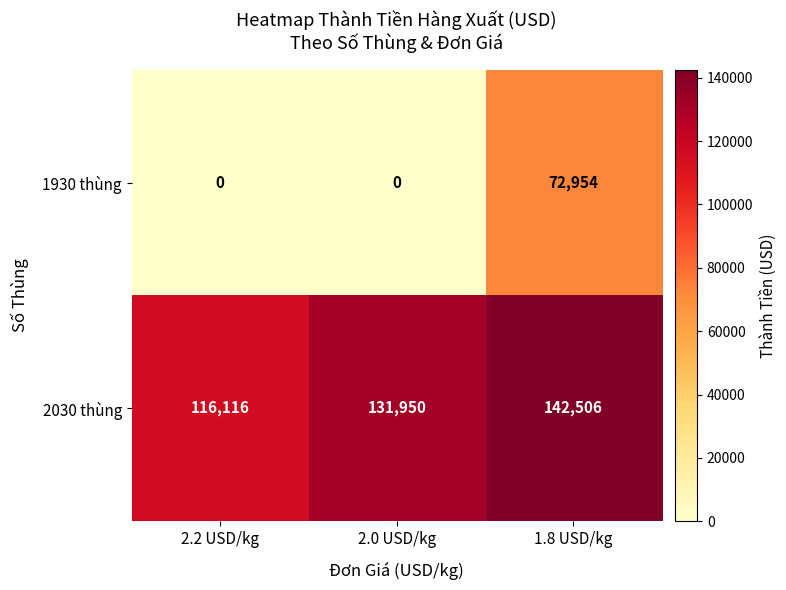

Reading left to right, list all the values displayed in this chart.

1930 thùng: 2.2 USD/kg=0	2.0 USD/kg=0	1.8 USD/kg=72954
2030 thùng: 2.2 USD/kg=116116	2.0 USD/kg=131950	1.8 USD/kg=142506